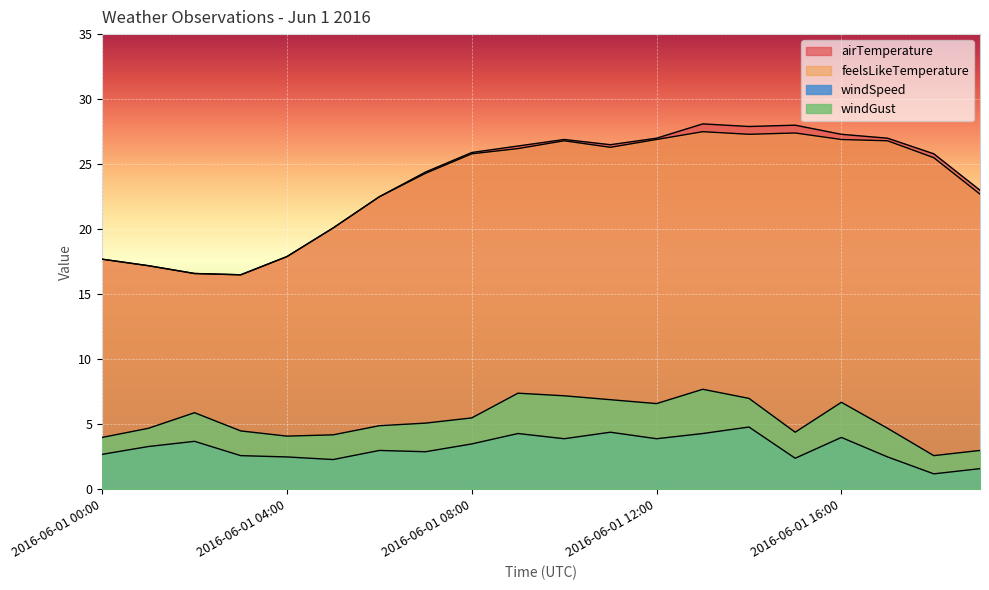

Reading right to left, what are all the values shown in this chart?

airTemperature: 23.0	25.8	27.0	27.3	28.0	27.9	28.1	27.0	26.5	26.9	26.4	25.9	24.4	22.5	20.1	17.9	16.5	16.6	17.2	17.7
feelsLikeTemperature: 22.7	25.5	26.8	26.9	27.4	27.3	27.5	26.9	26.3	26.8	26.2	25.8	24.3	22.5	20.1	17.9	16.5	16.6	17.2	17.7
windSpeed: 1.6	1.2	2.5	4.0	2.4	4.8	4.3	3.9	4.4	3.9	4.3	3.5	2.9	3.0	2.3	2.5	2.6	3.7	3.3	2.7
windGust: 3.0	2.6	4.7	6.7	4.4	7.0	7.7	6.6	6.9	7.2	7.4	5.5	5.1	4.9	4.2	4.1	4.5	5.9	4.7	4.0